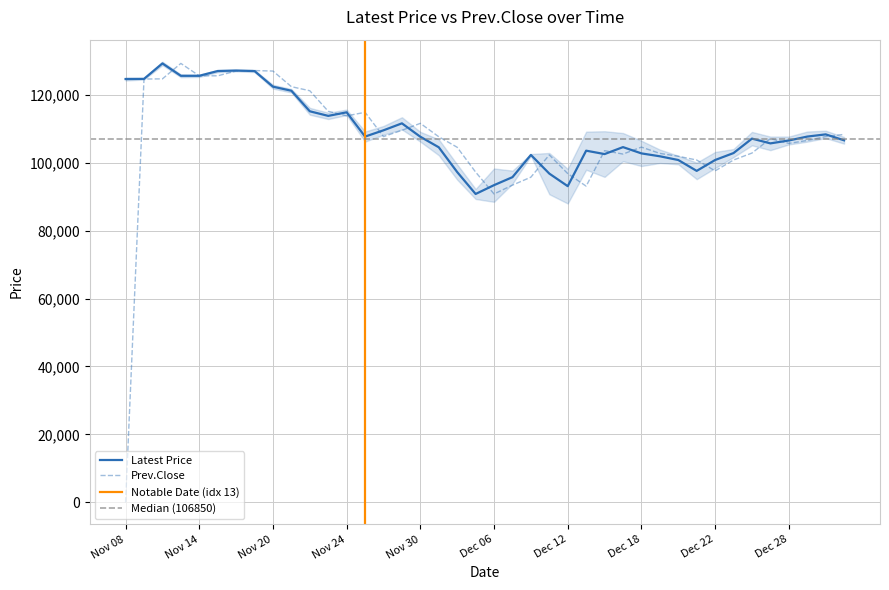

Is the value of Prev.Close at Nov 23 greater than the value of Latest at Nov 22?

No